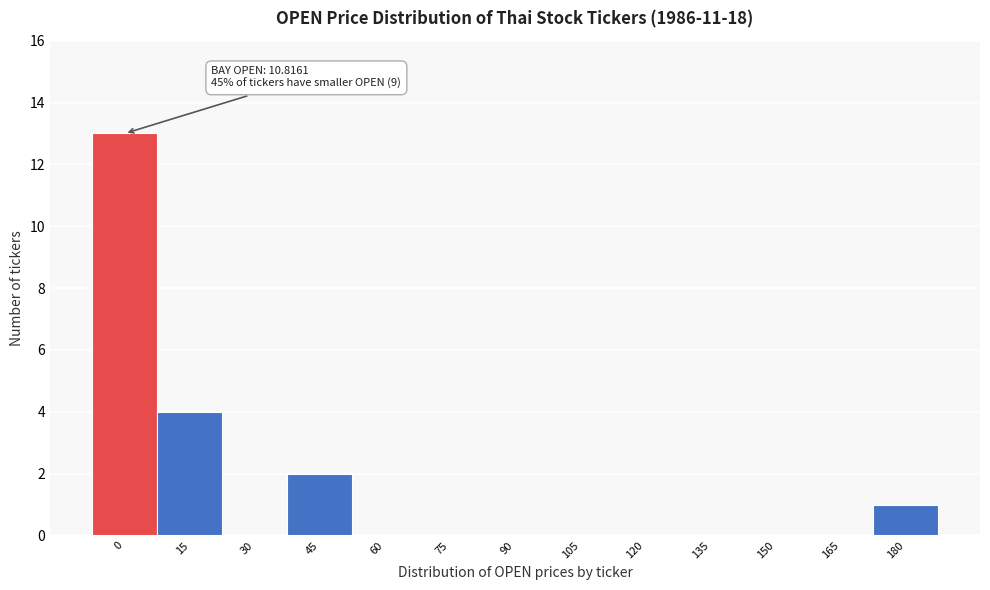

Reading left to right, list all the values displayed in this chart.

0=13	15=4	30=0	45=2	60=0	75=0	90=0	105=0	120=0	135=0	150=0	165=0	180=1